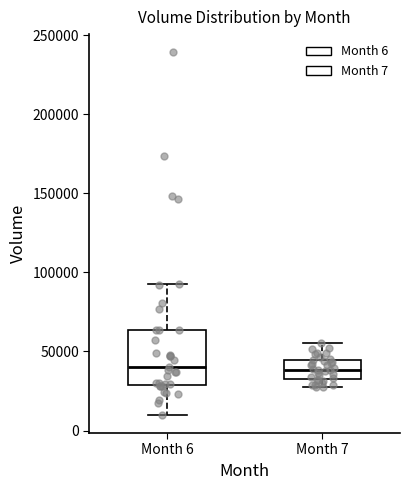

Comparing the boxes themselves (not the whiskers), which one is the tallest?

Month 6